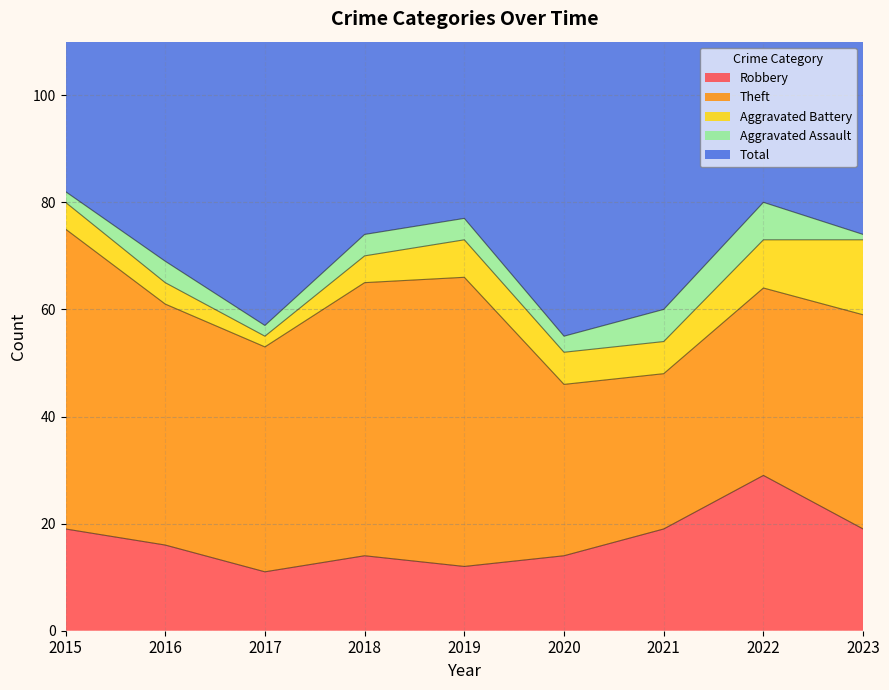

Reading left to right, list all the values displayed in this chart.

Robbery: 19	16	11	14	12	14	19	29	19
Theft: 56	45	42	51	54	32	29	35	40
Aggravated Battery: 5	4	2	5	7	6	6	9	14
Aggravated Assault: 2	4	2	4	4	3	6	7	1
Total: 82	70	59	74	77	56	60	82	76